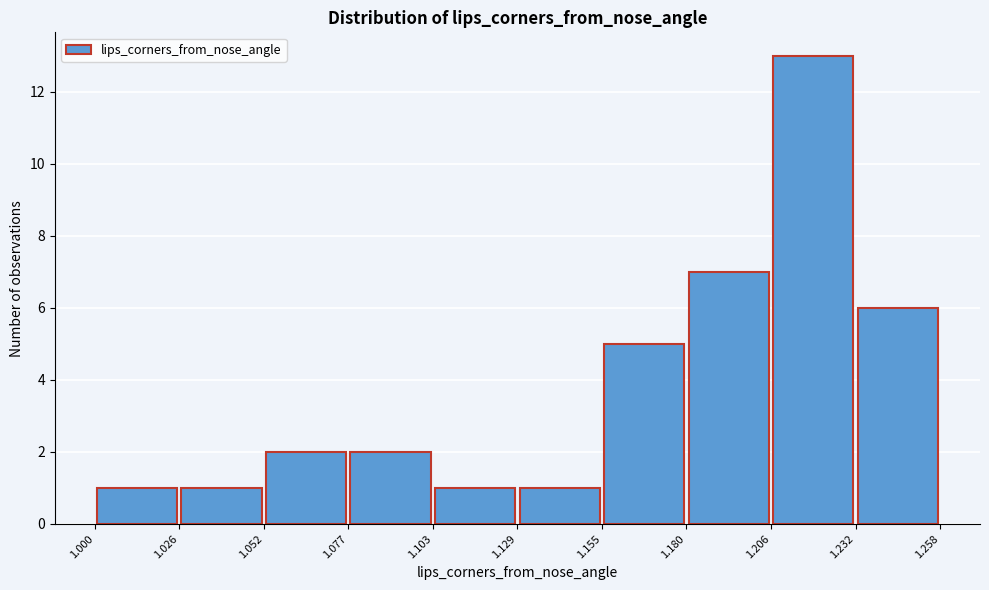

Reading left to right, transcribe this chart: for each bar, give the range it covers on the x-axis and its height. The values are not printed on the chart, so give them approximately, as read against the axis.

1.000 to 1.026: 1
1.026 to 1.052: 1
1.052 to 1.077: 2
1.077 to 1.103: 2
1.103 to 1.129: 1
1.129 to 1.155: 1
1.155 to 1.180: 5
1.180 to 1.206: 7
1.206 to 1.232: 13
1.232 to 1.258: 6